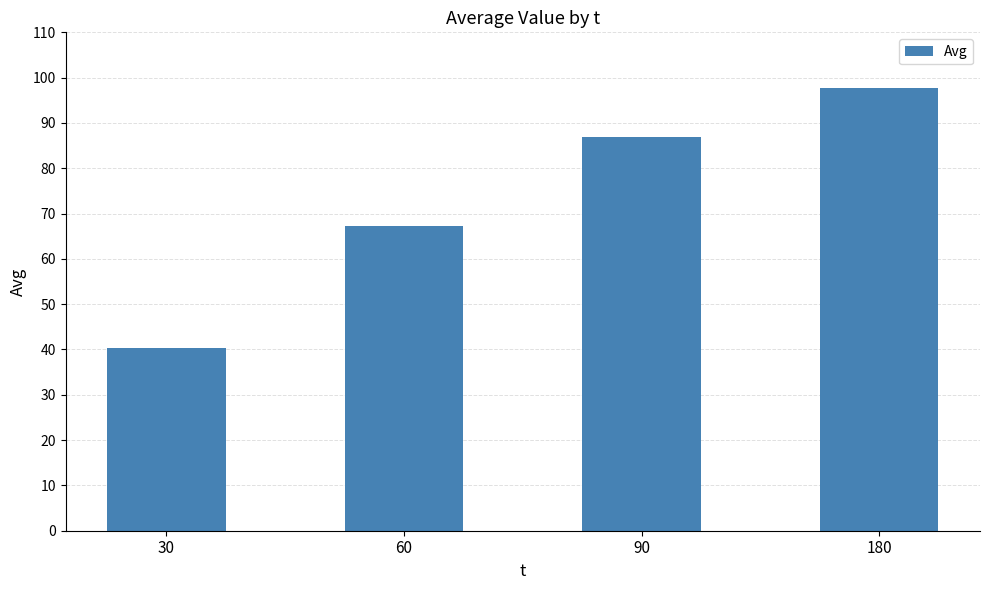

List the labels in order of value, largest first.

180, 90, 60, 30